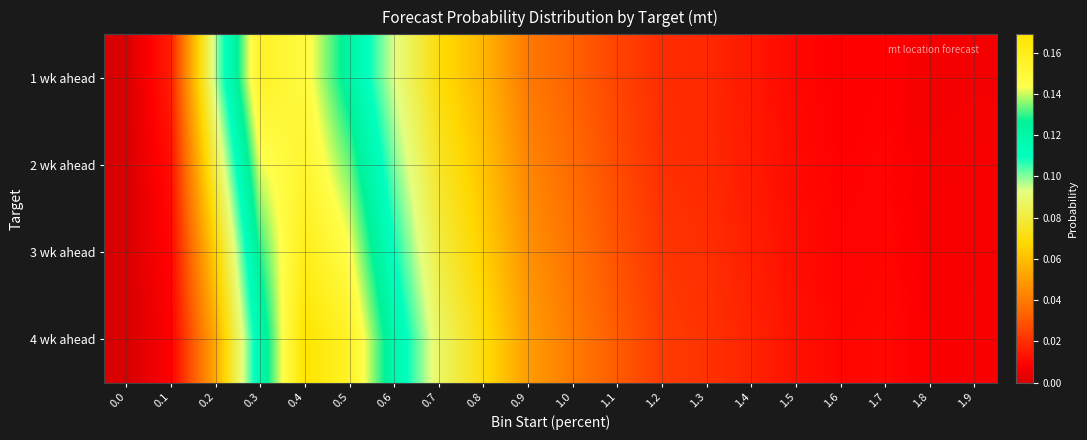

At which category is the sum across all series the highest?

0.4